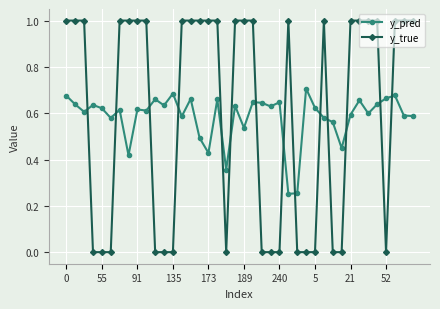

Count the y_pred values in the range 0 to 1.

40